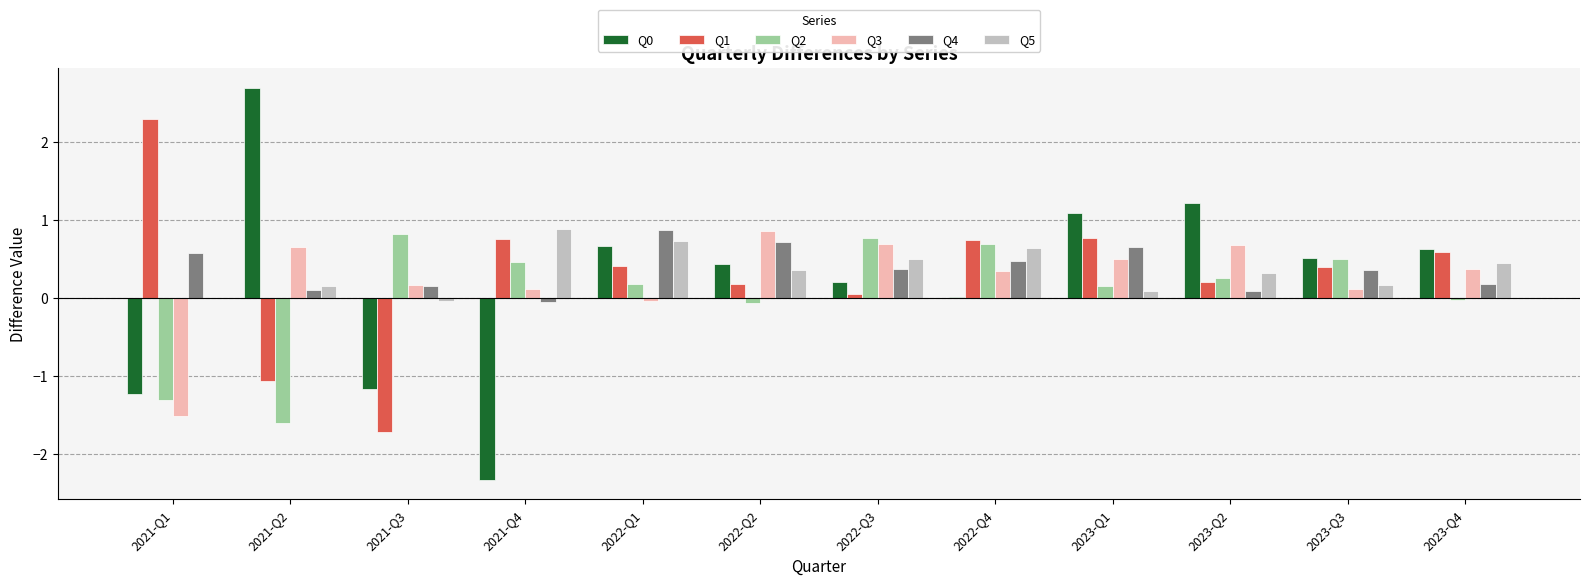

How many groups of bars are there?

12